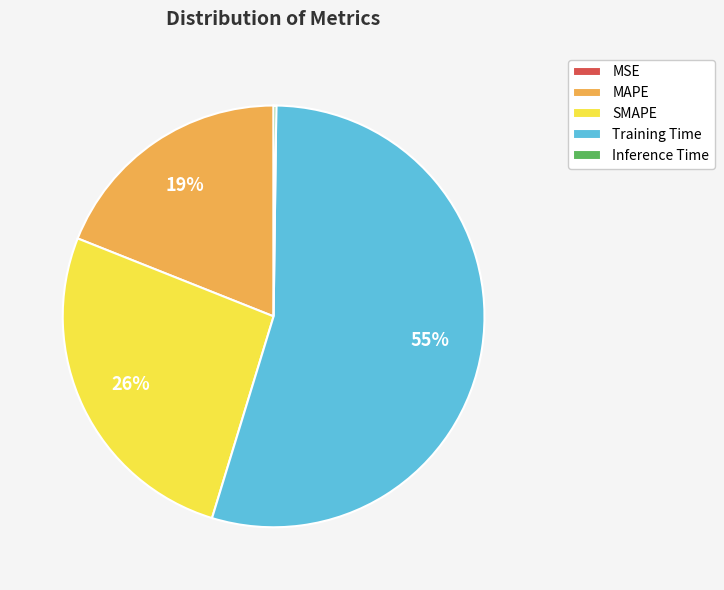

Which category has the biggest portion of the pie?

Training Time